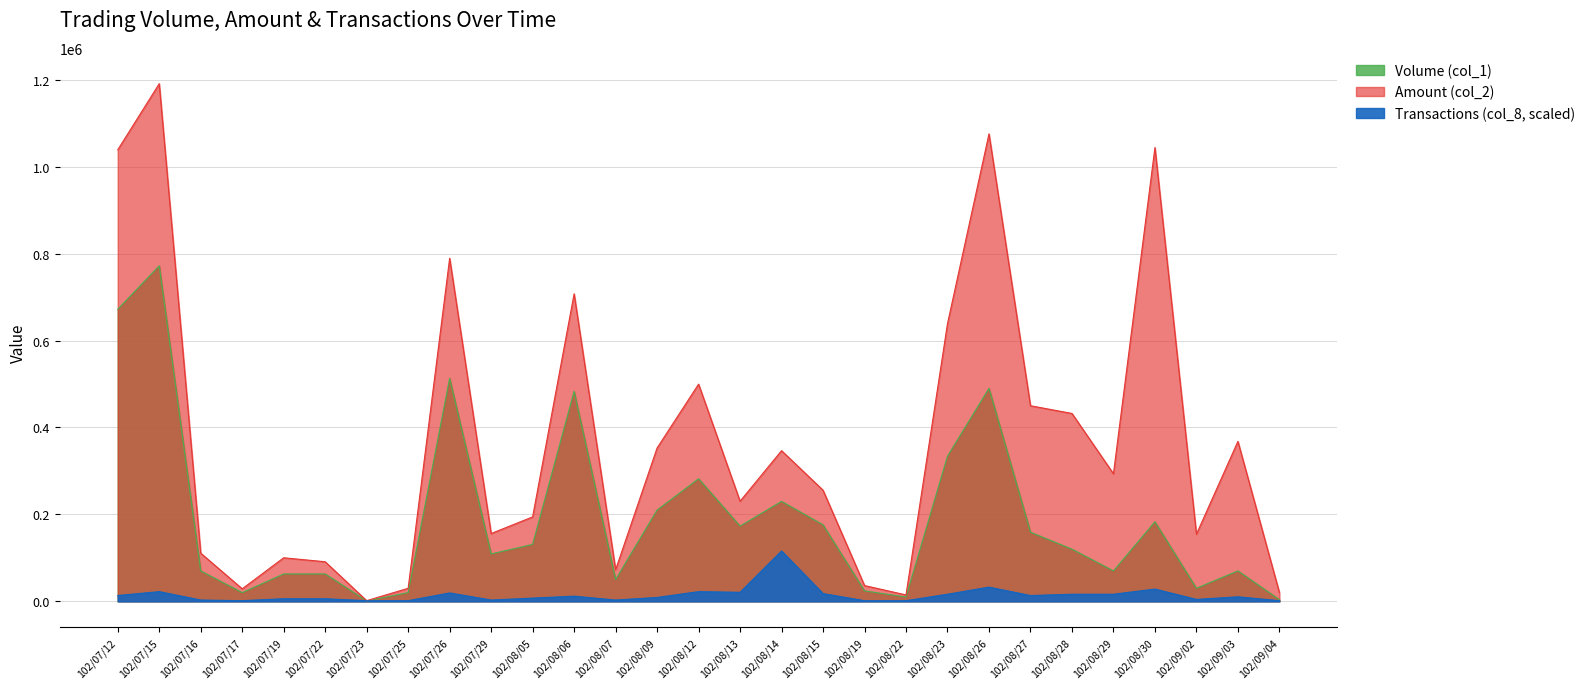

Between 102/07/12 and 102/07/17, which series saw the biggest shift?

Amount (col_2)